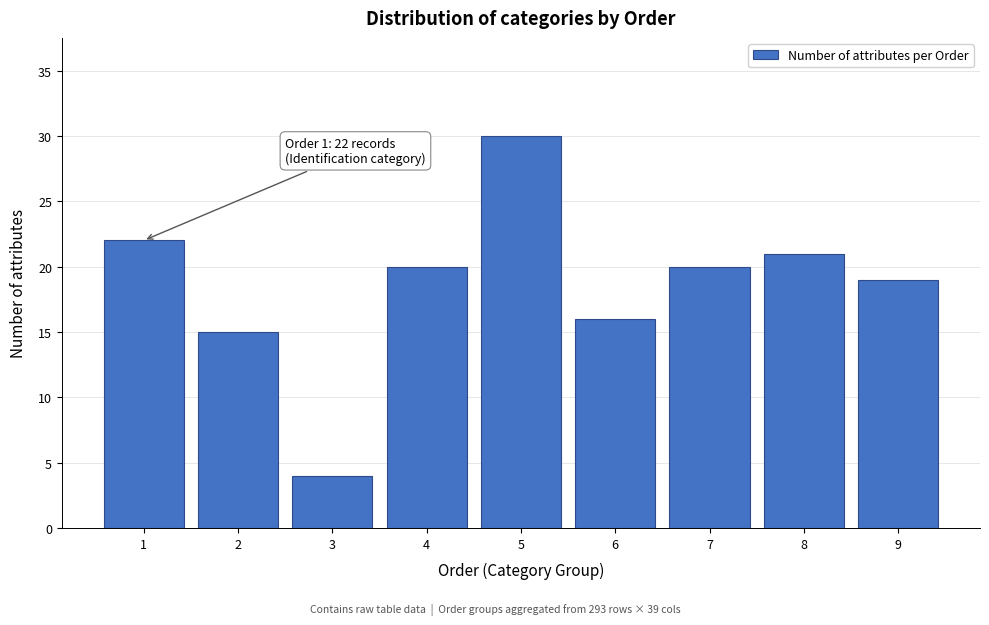

Reading left to right, extract all data points from this chart.

1=22	2=15	3=4	4=20	5=30	6=16	7=20	8=21	9=19